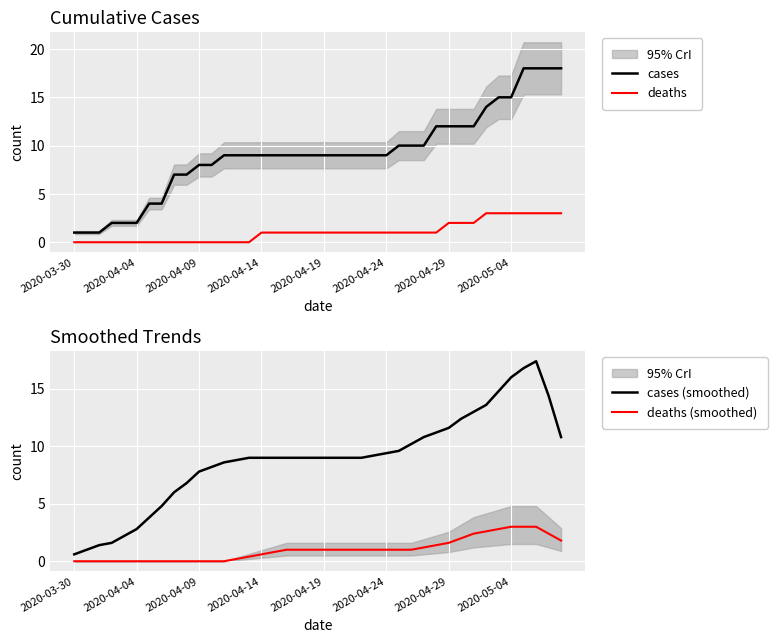

What is the spread (max minus min) of values at 13?

9.0